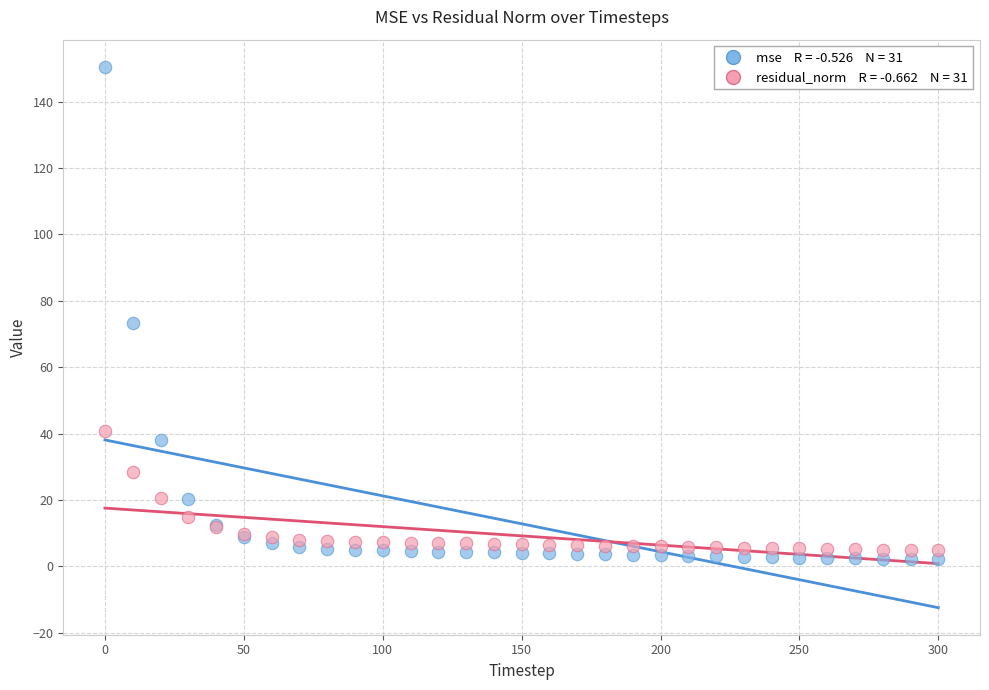

Across all series, what Y value is closest to 76?

73.5